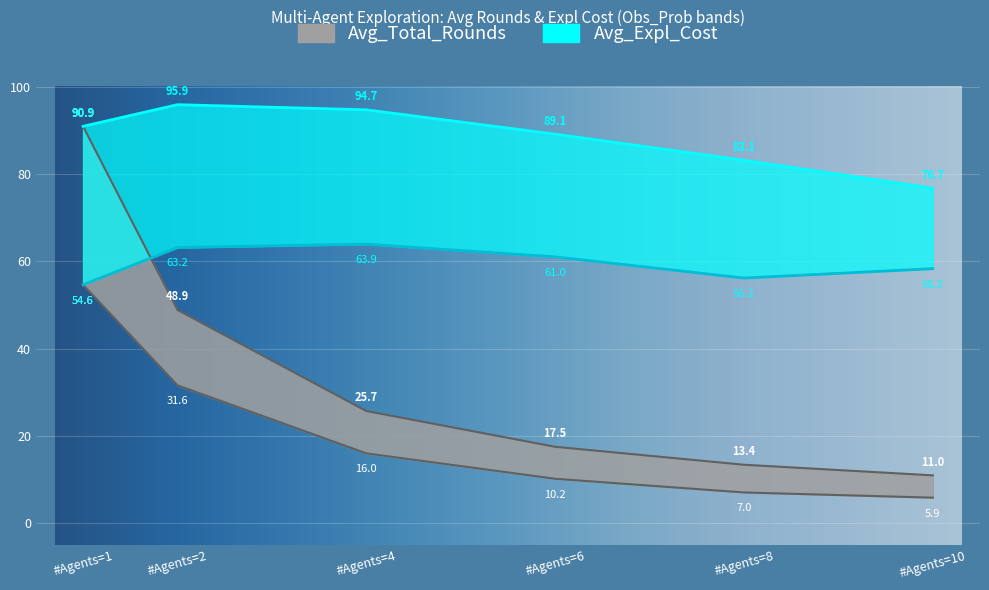

What is the average value of the Avg_Expl_Cost_low series?

59.5